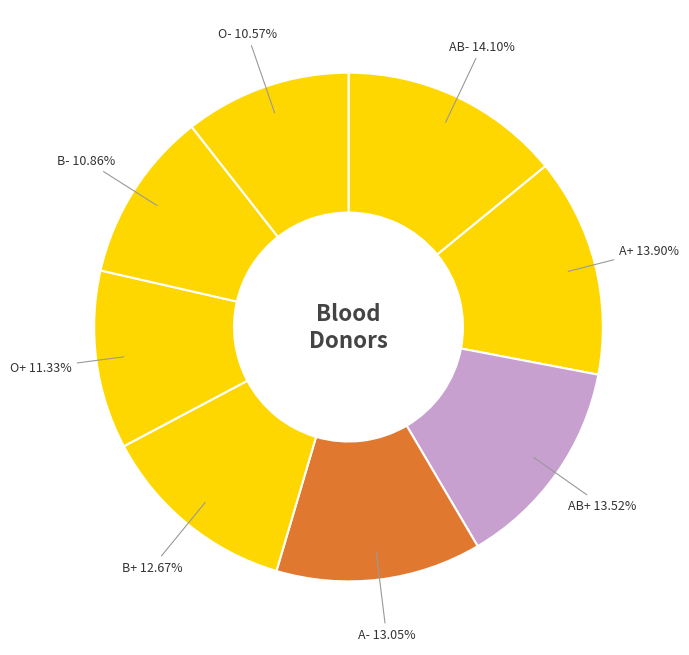

Count the number of slices in the pie.

8